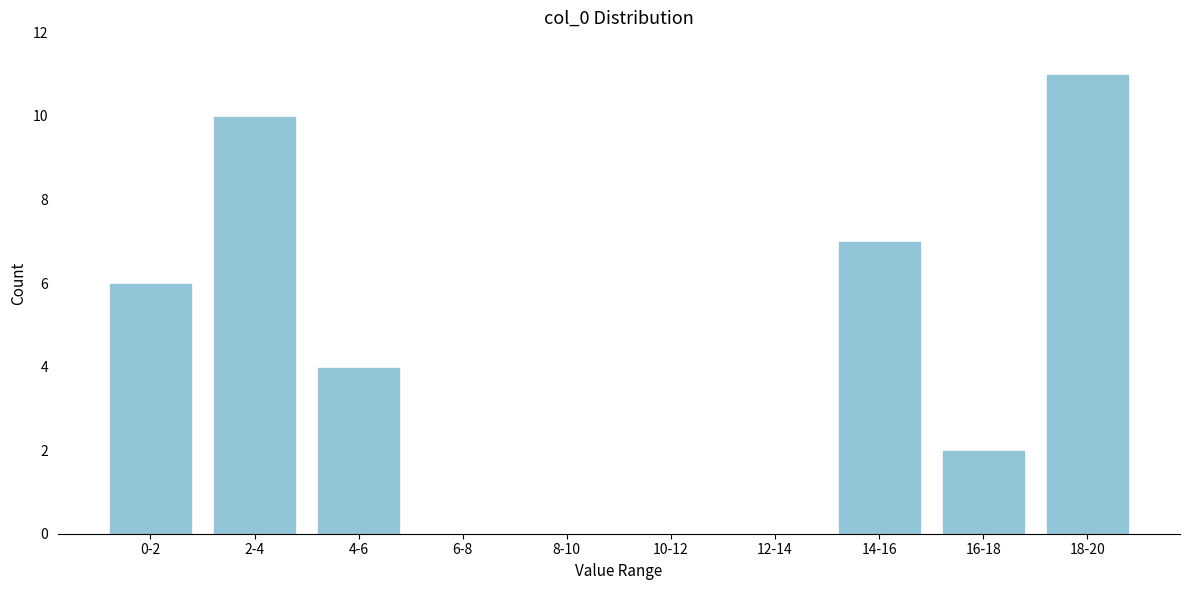

Reading left to right, extract all data points from this chart.

0-2=6	2-4=10	4-6=4	6-8=0	8-10=0	10-12=0	12-14=0	14-16=7	16-18=2	18-20=11